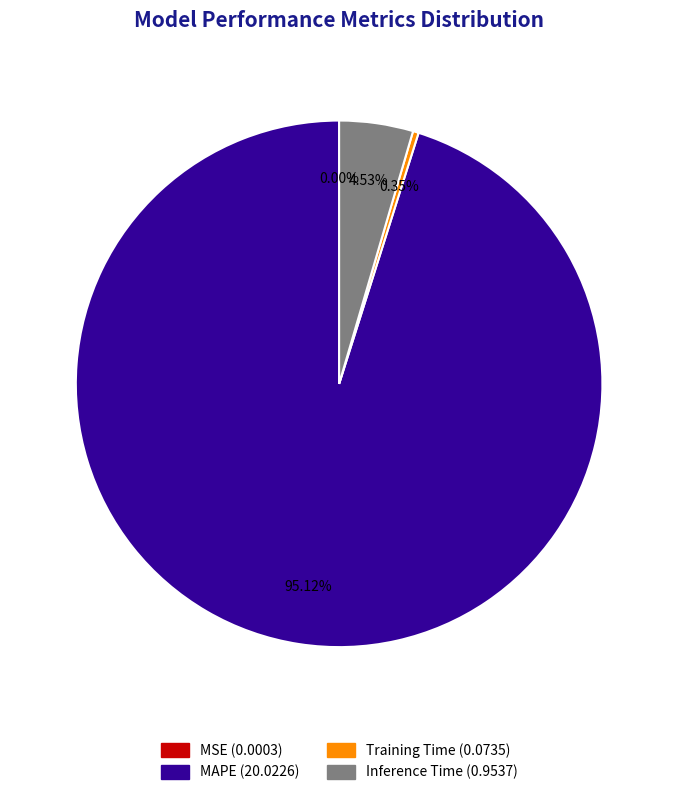

Is it true that MAPE is 95% of the pie?

True